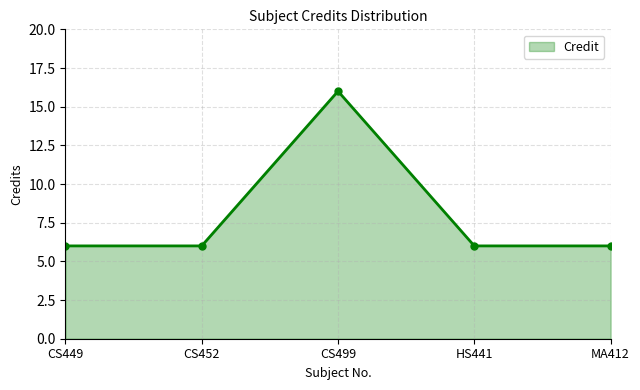

What is the label of the 4th point from the left?

HS441